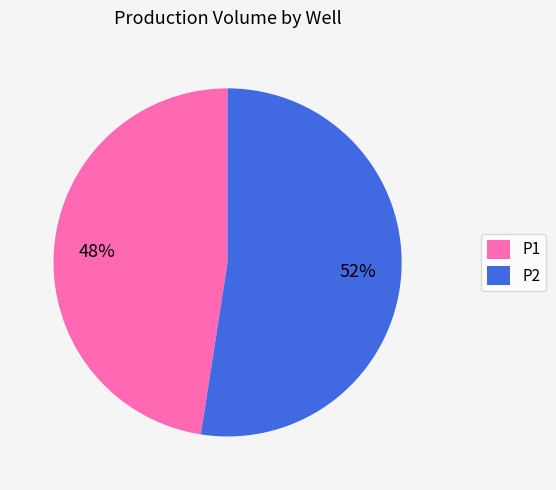

Count the number of slices in the pie.

2